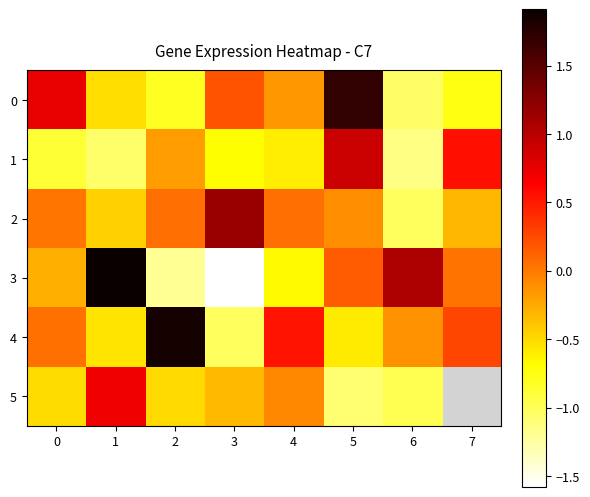

Which series has the largest total across all categories?

4